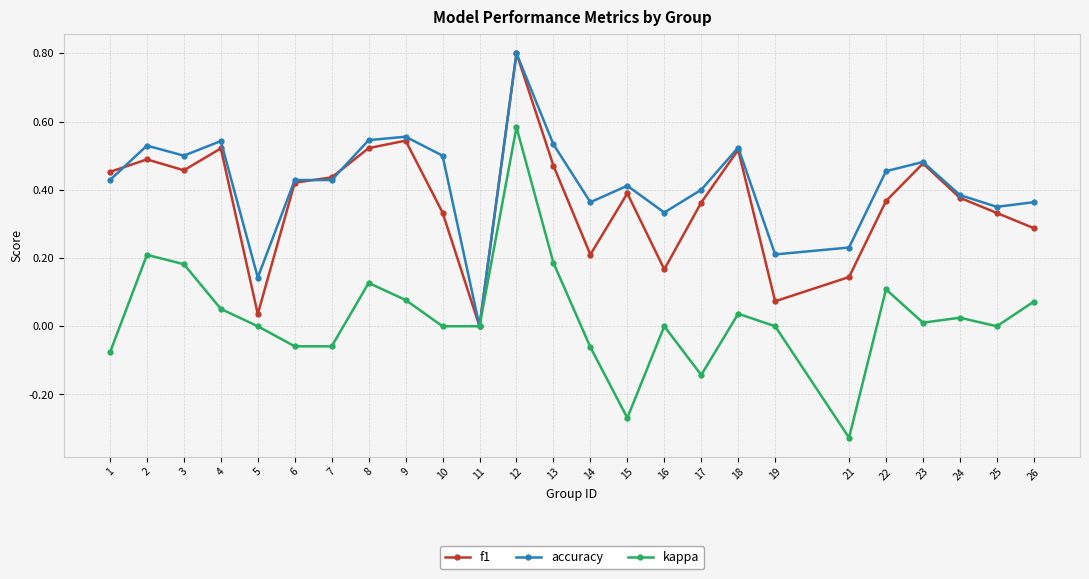

What is the total value across all series at 8?

1.2